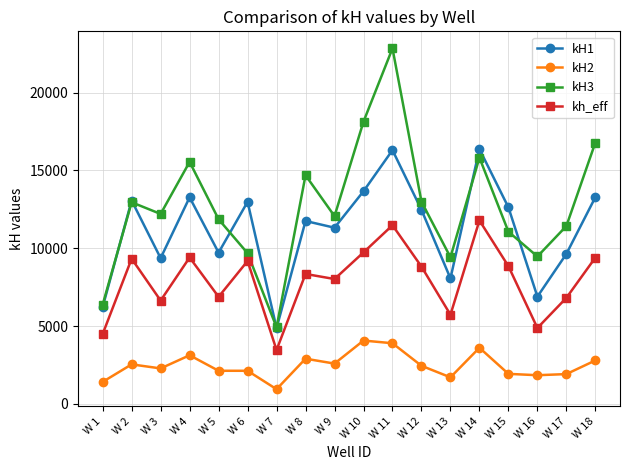

Read the kH1 value at W 15.

12628.2